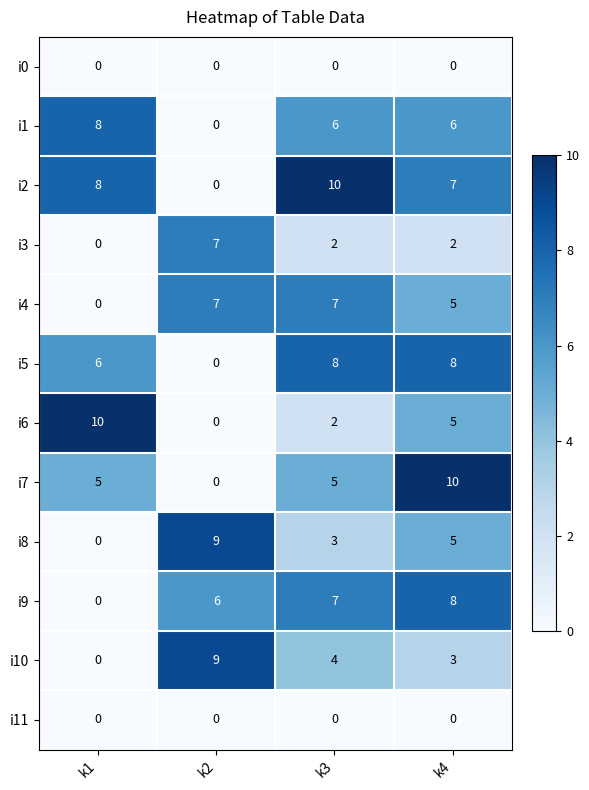

At which category is the sum across all series the highest?

k4